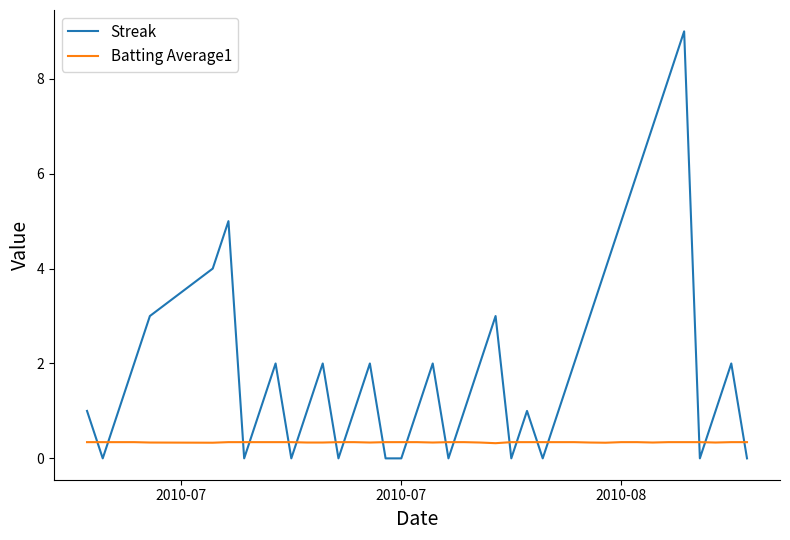

After their last crossing, which series has the higher values: Batting Average1 or Streak?

Batting Average1